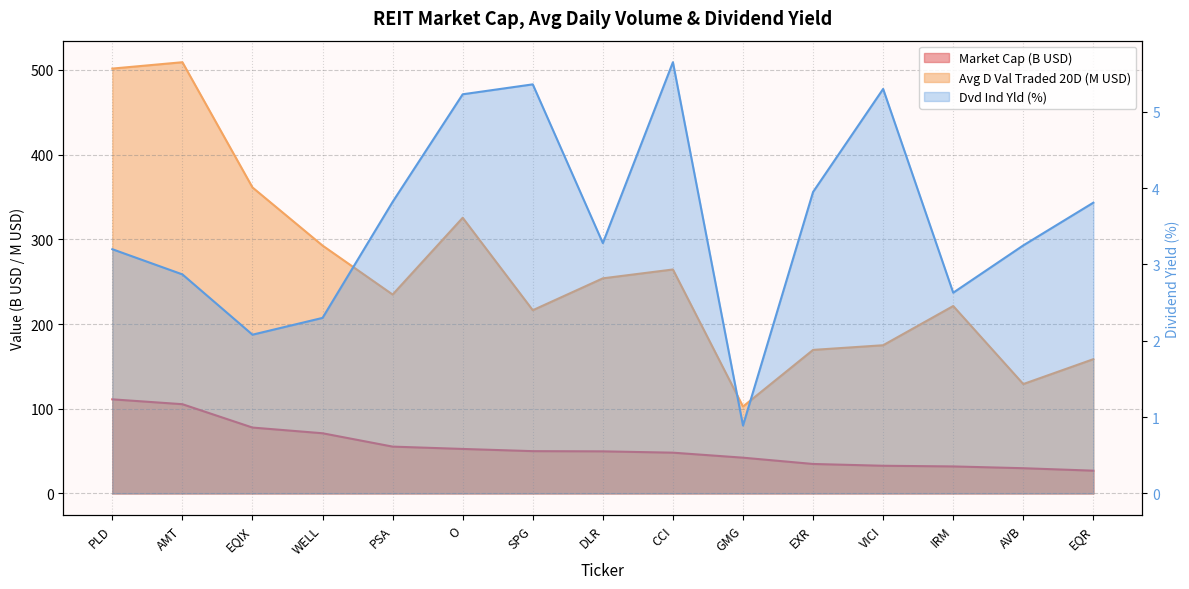

True or false: Avg D Val Traded 20D:D-20 and Dvd Ind Yld cross at least once.

False